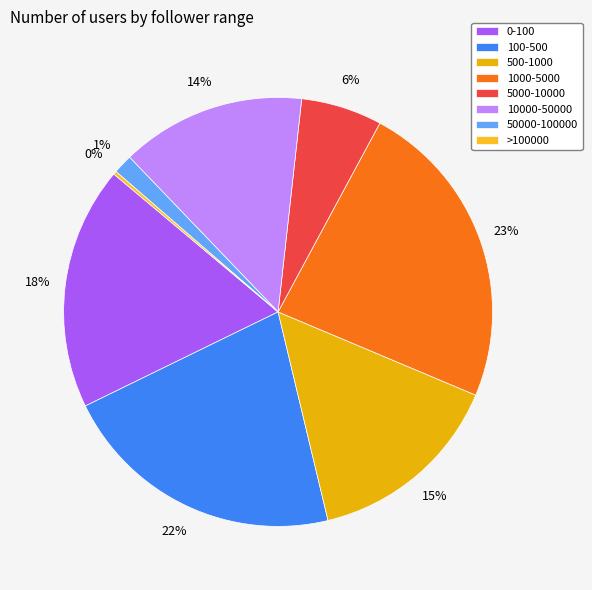

What is the total percentage of >100000 and 500-1000?

15.2%